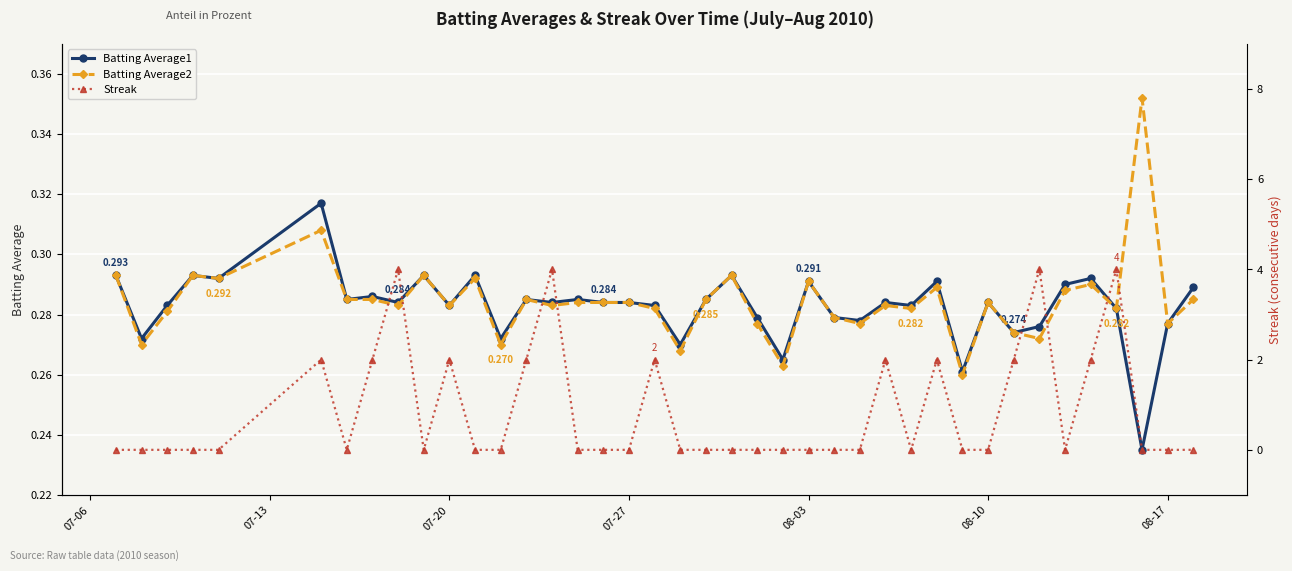

After their last crossing, which series has the higher values: Batting Average1 or Streak?

Batting Average1